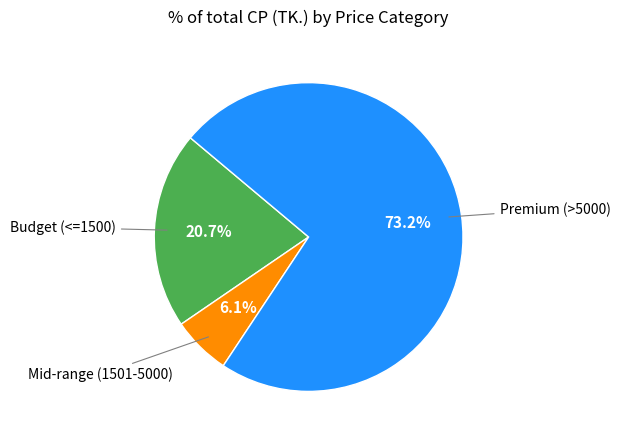

Does any single category account for the majority?

Yes